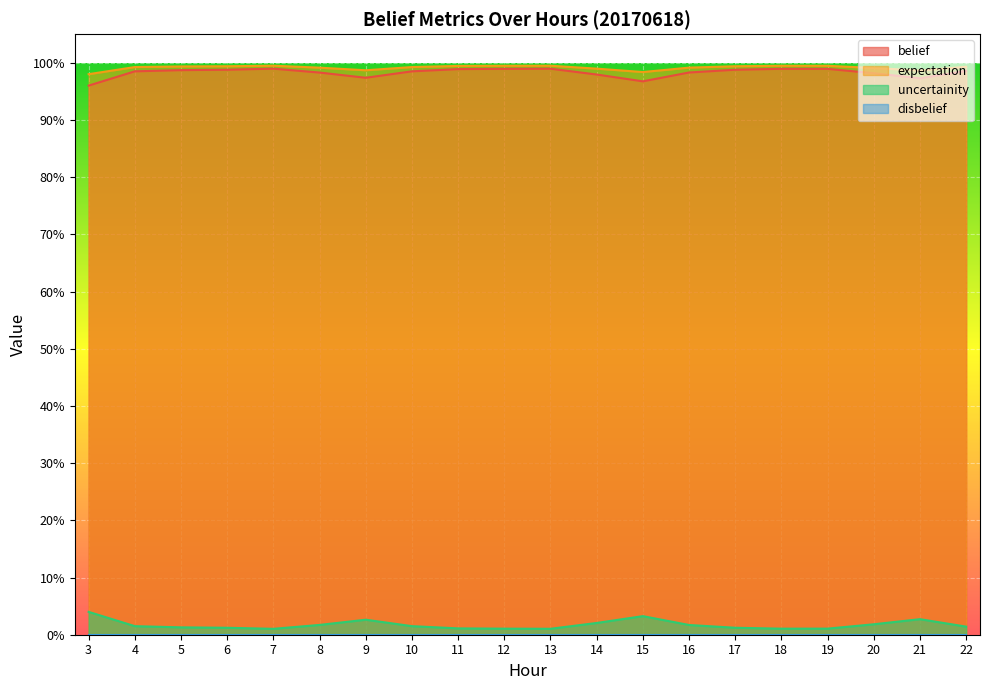

Which label corresponds to the smallest value in the chart?

7